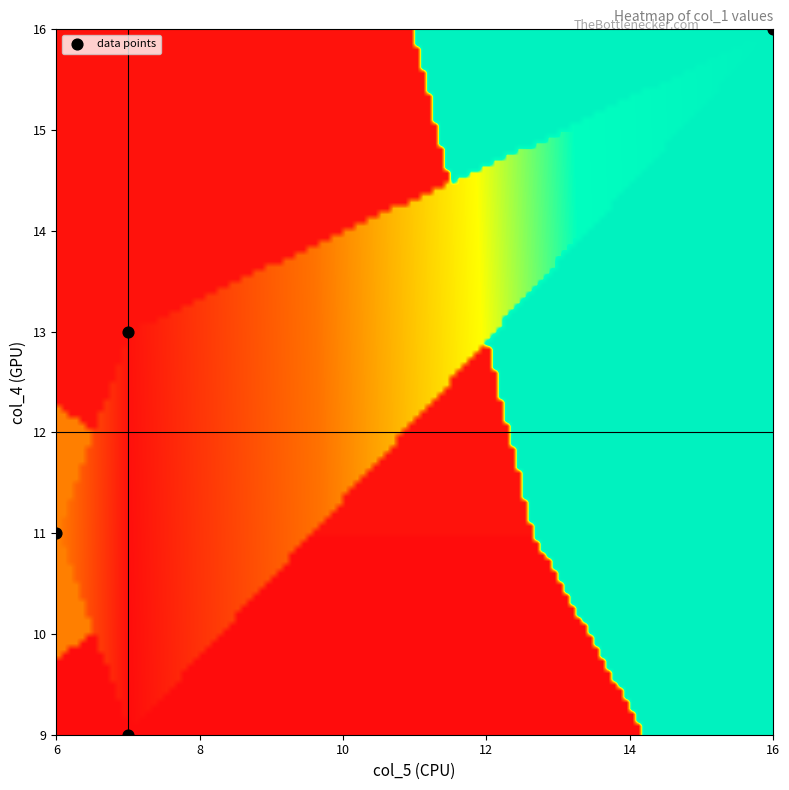

What is the range of X values (max minus min)?

10